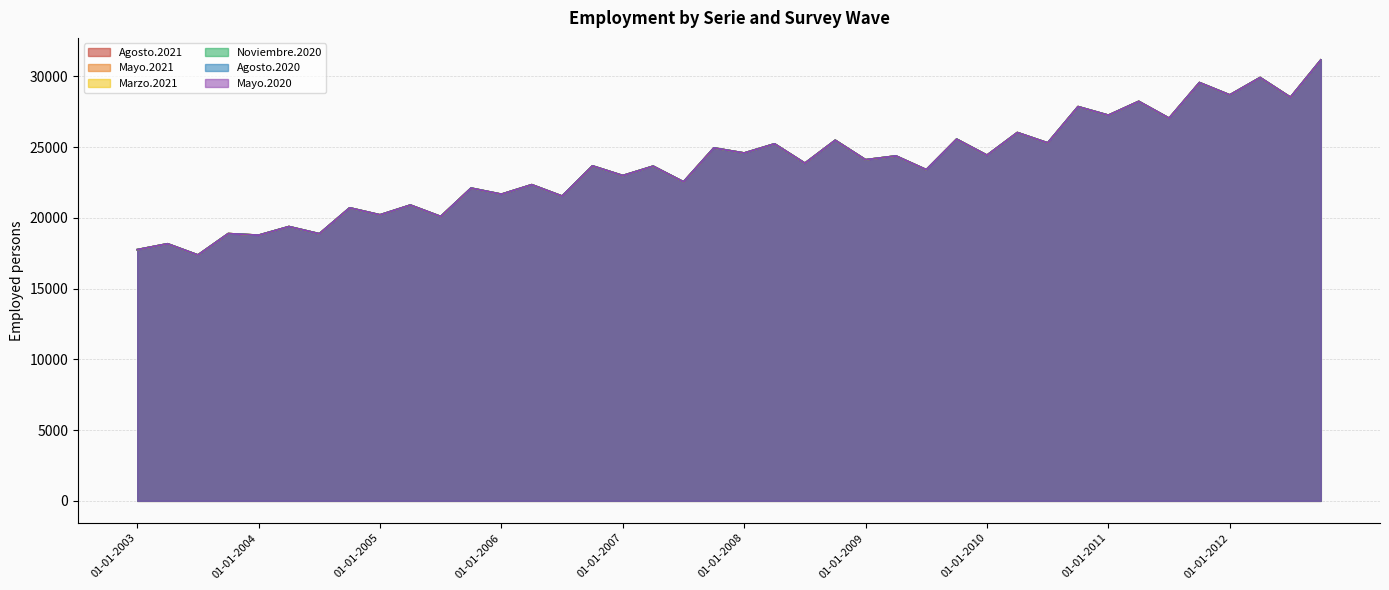

Is the value of Noviembre.2020 at 01-10-2007 greater than the value of Mayo.2021 at 01-10-2008?

No